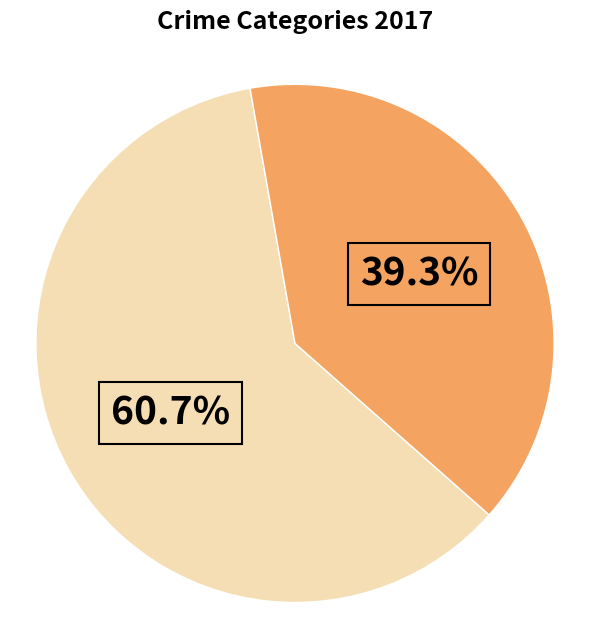

Count the number of slices in the pie.

2